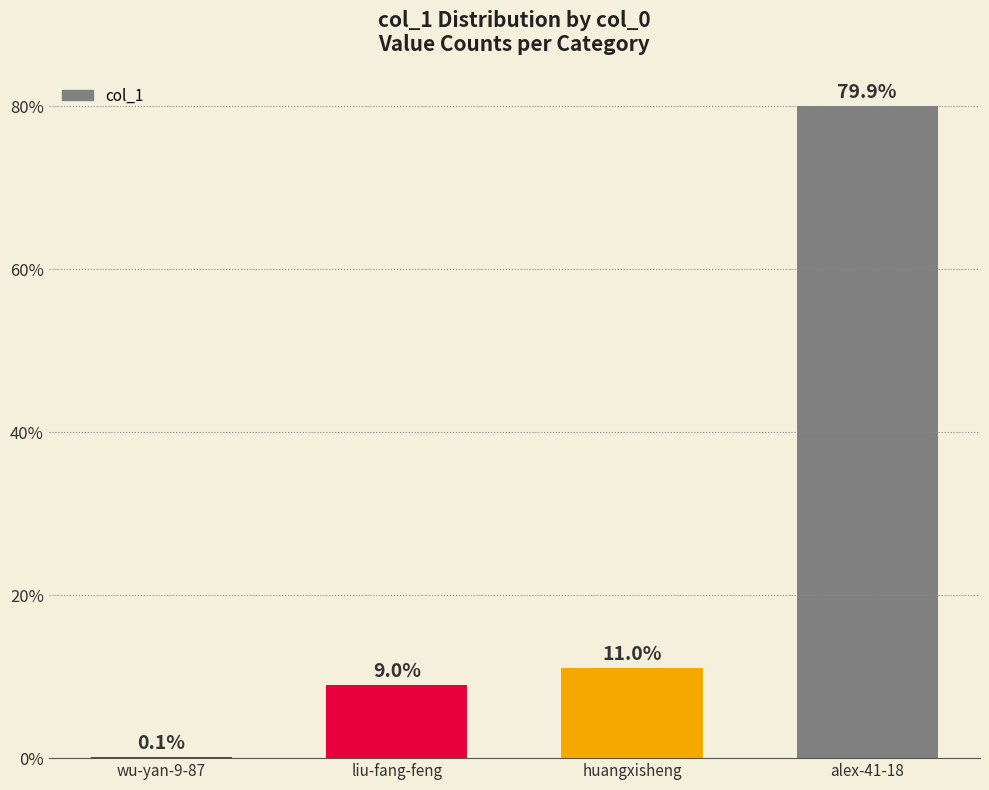

Reading right to left, transcribe all the data shown in this chart.

alex-41-18=153971	huangxisheng=21276	liu-fang-feng=17342	wu-yan-9-87=218